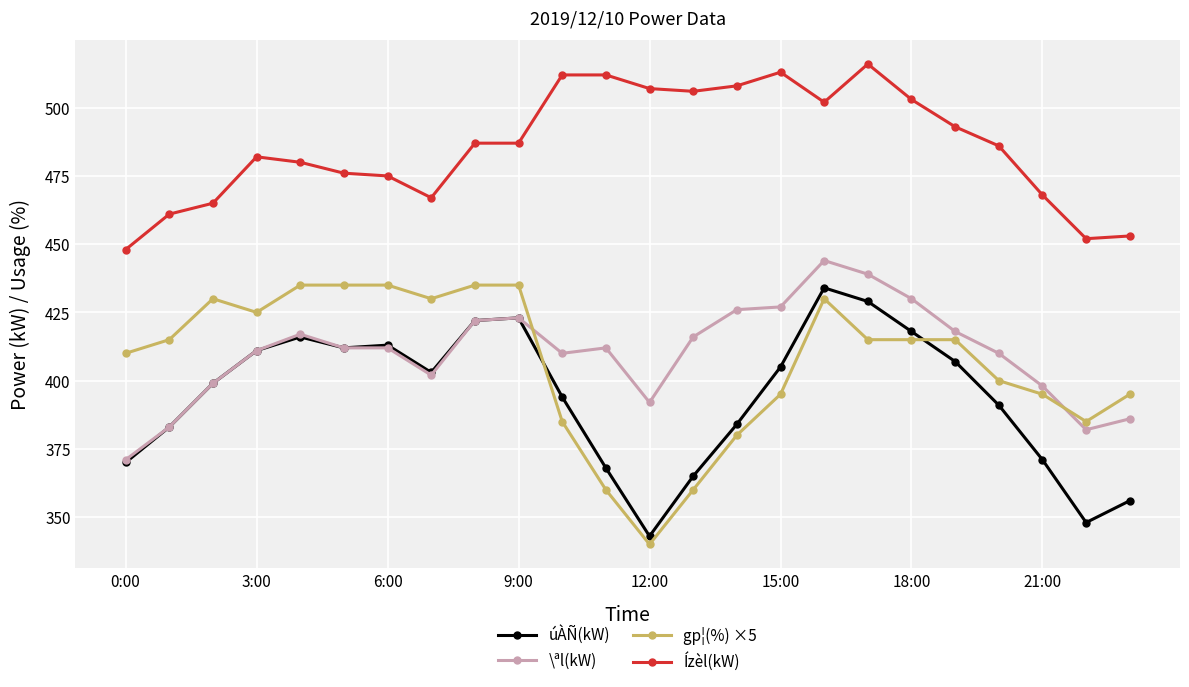

How many values in the úÀÑ(kW) series are below 403?

12